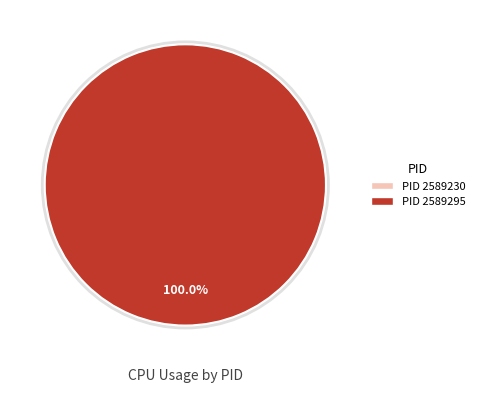

How many segments does this pie chart have?

2